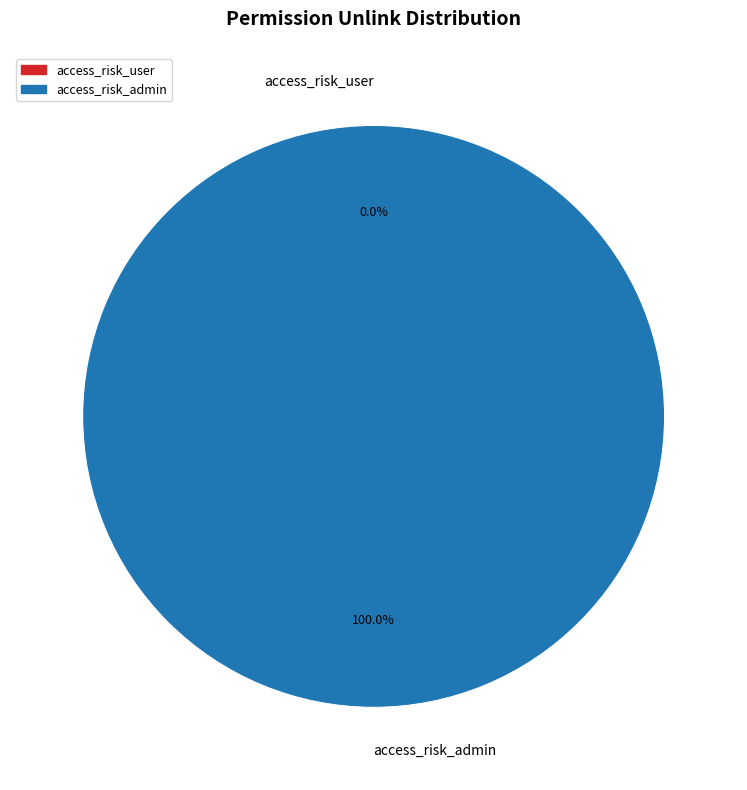

To the nearest percent, what is the difference between the access_risk_admin and access_risk_user slice percentages?

100%